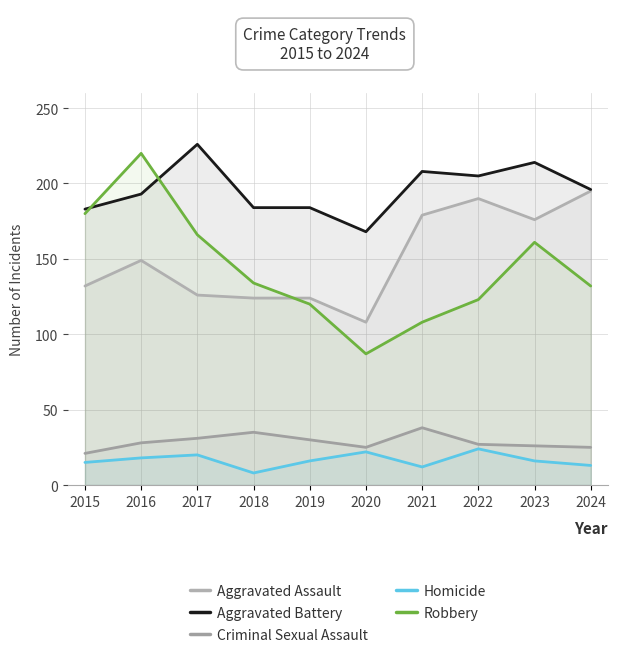

At which label does Aggravated Battery reach its minimum?

2020